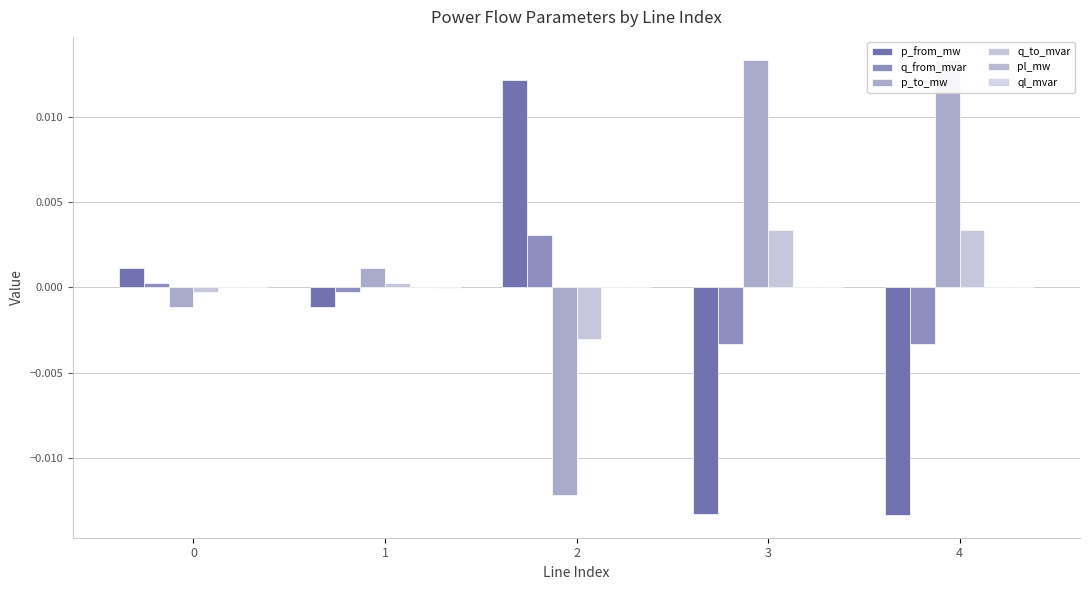

At which label does ql_mvar reach its peak?

3